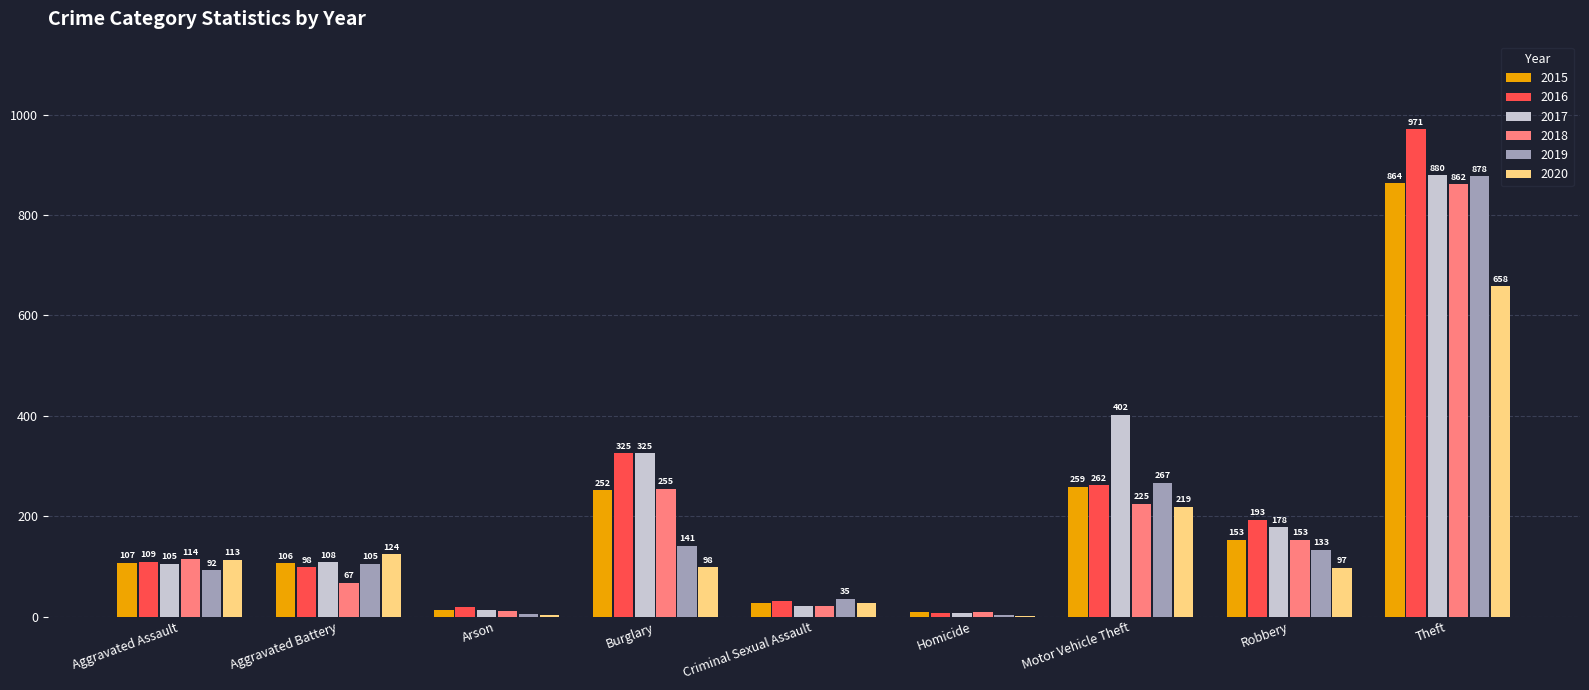

What is the greatest value displayed?

971